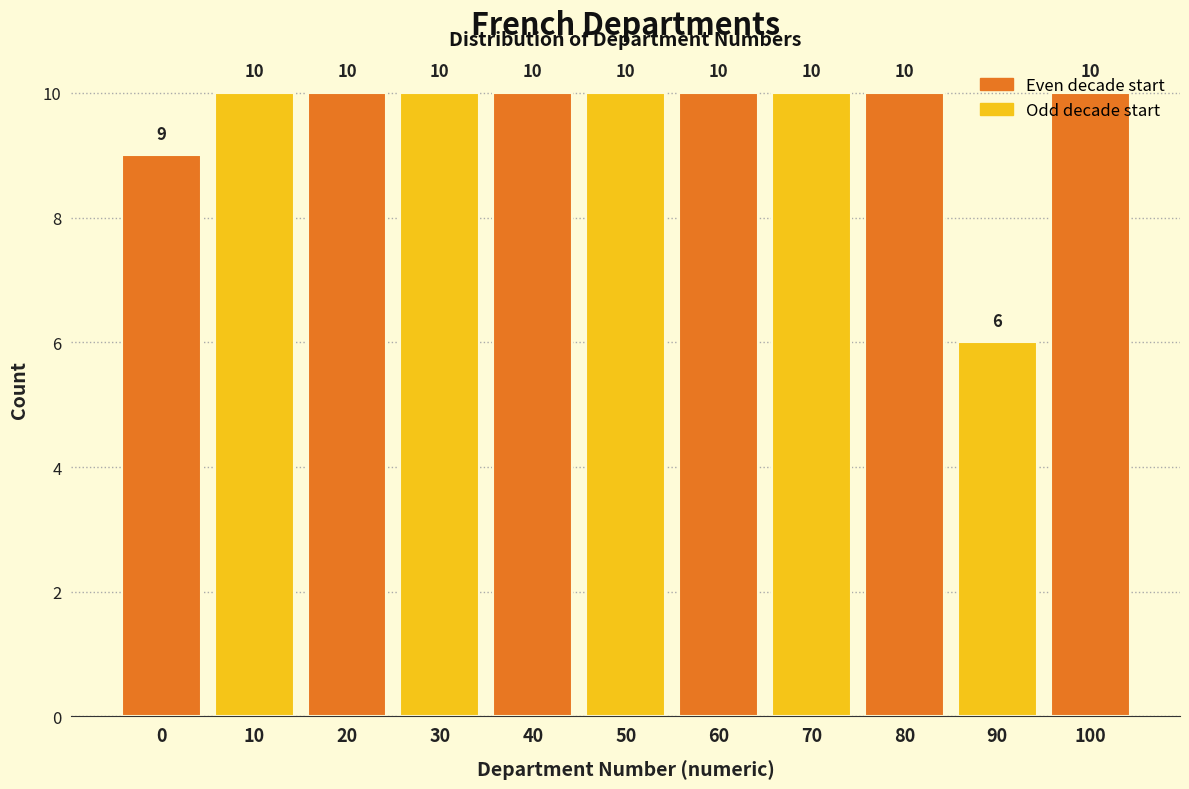

What is the value of the 7th bar from the left?

10